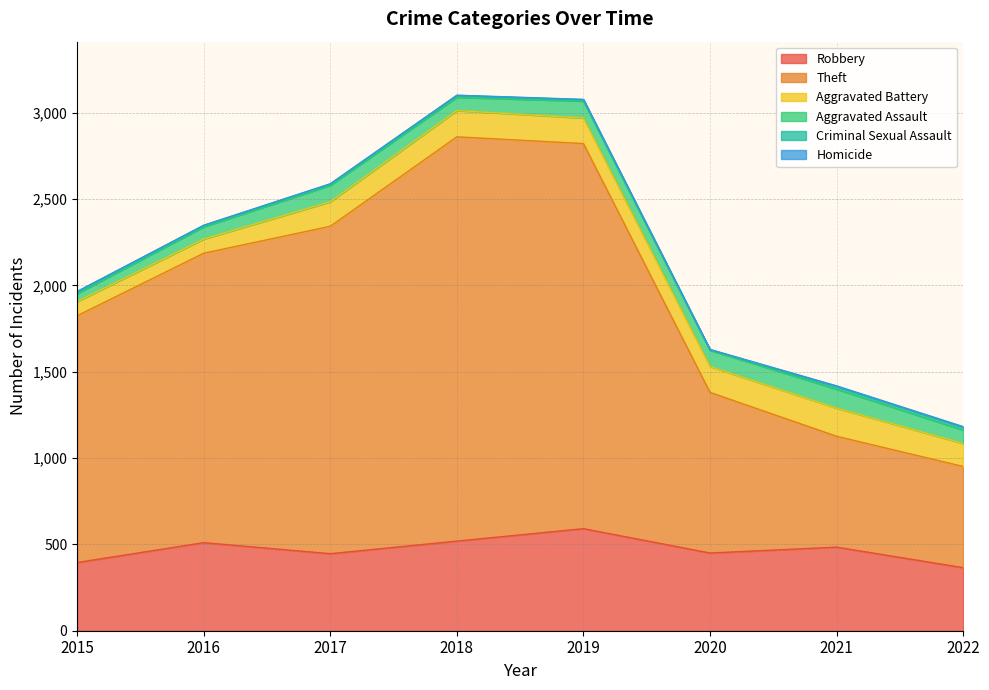

Reading right to left, what are all the values shown in this chart?

Robbery: 2022=365	2021=484	2020=450	2019=591	2018=519	2017=446	2016=510	2015=395
Theft: 2022=586	2021=642	2020=930	2019=2230	2018=2341	2017=1896	2016=1676	2015=1429
Aggravated Battery: 2022=133	2021=163	2020=150	2019=148	2018=152	2017=142	2016=82	2015=82
Aggravated Assault: 2022=78	2021=110	2020=94	2019=98	2018=77	2017=95	2016=71	2015=46
Criminal Sexual Assault: 2022=16	2021=15	2020=3	2019=8	2018=11	2017=8	2016=8	2015=12
Homicide: 2022=4	2021=4	2020=2	2019=2	2018=1	2017=1	2016=1	2015=0